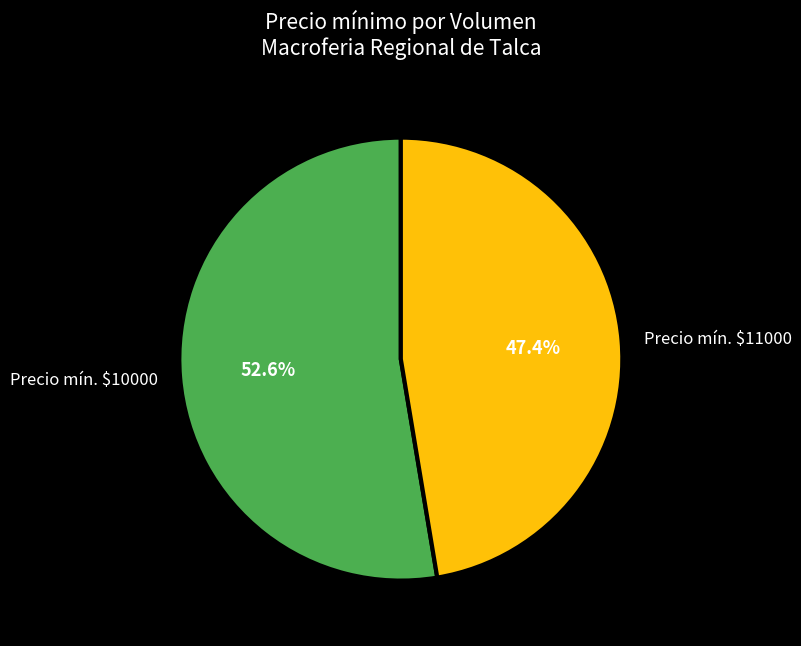

Which slice is the largest?

Precio mín. $10000